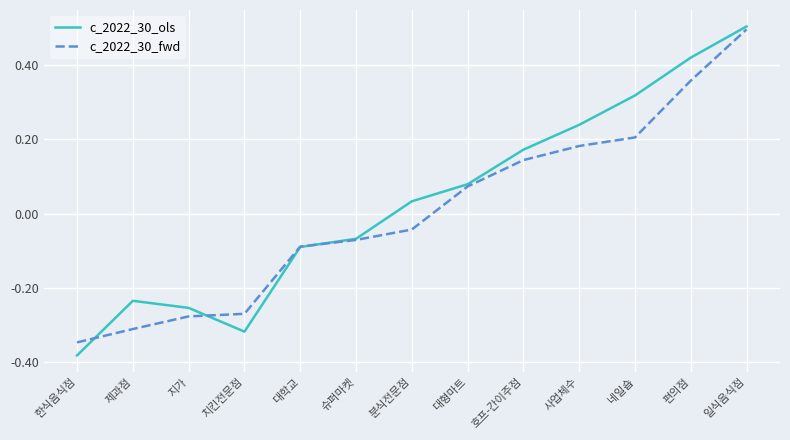

Which label corresponds to the largest value in the chart?

일식음식점